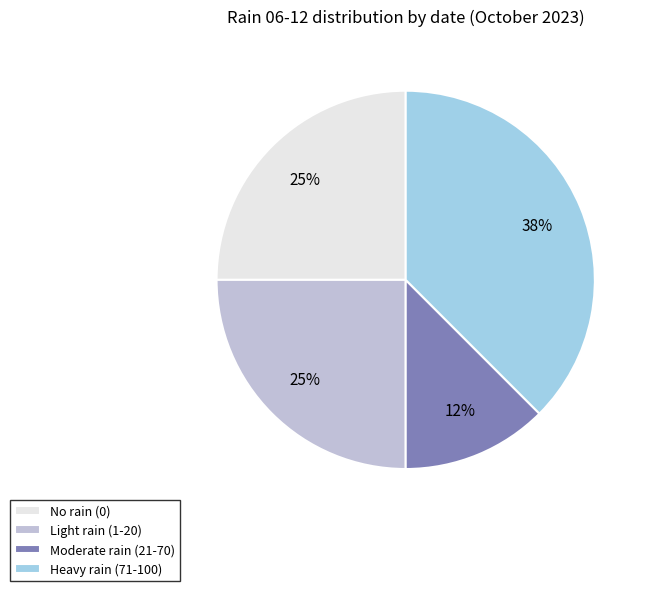

The Moderate rain (21-70) slice represents 12% of the pie. True or false?

True